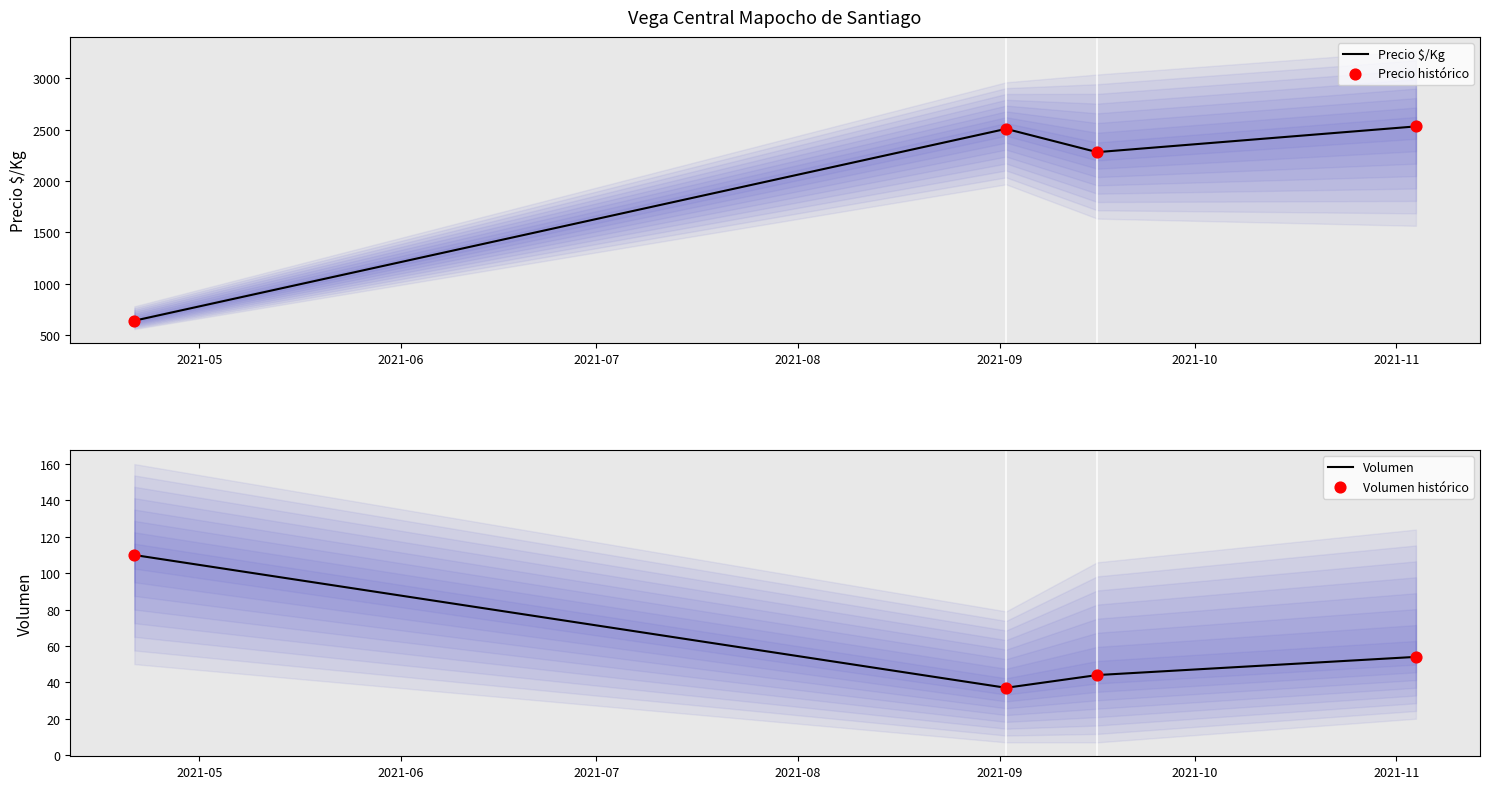

What is the highest value of the Volumen series?

110